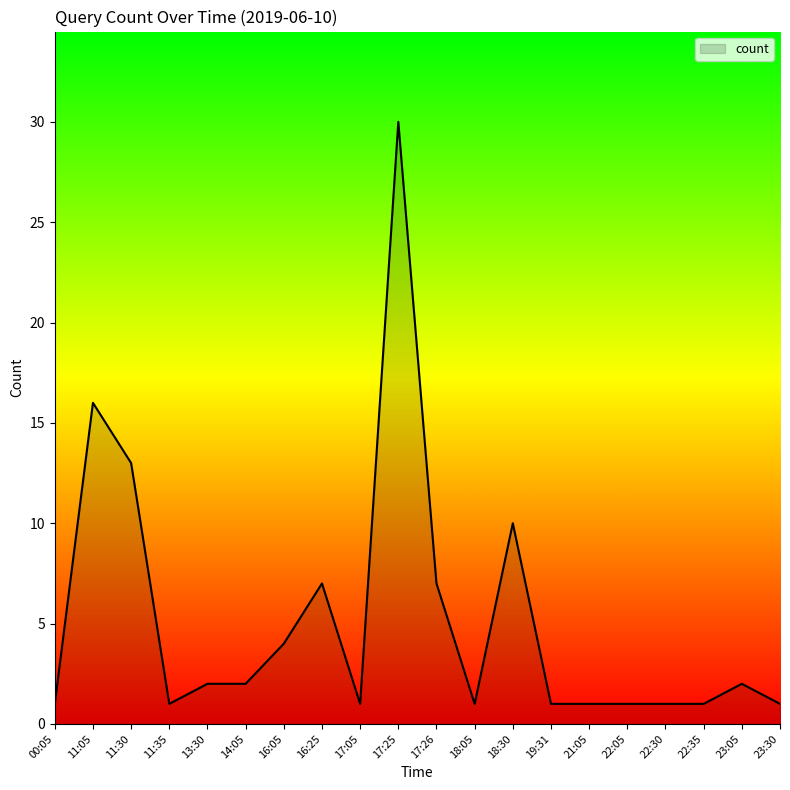

What is the smallest value displayed?

1